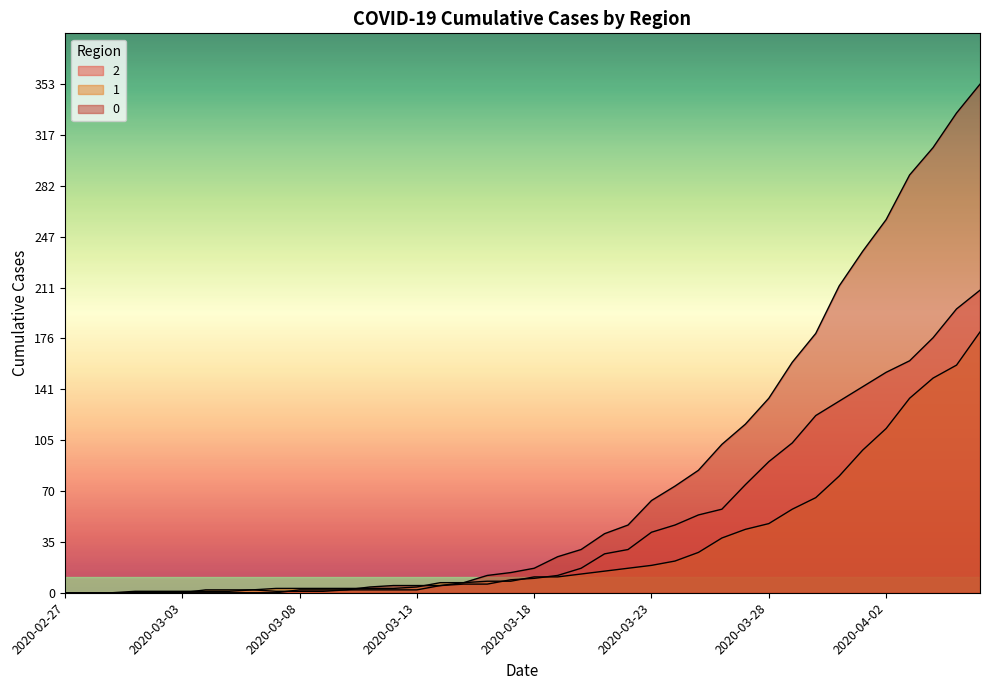

How many values in 1 are above zero?

34